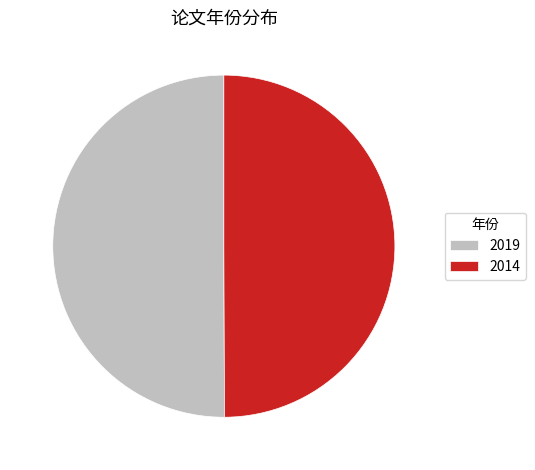

Is it true that 2014 is 50% of the pie?

True